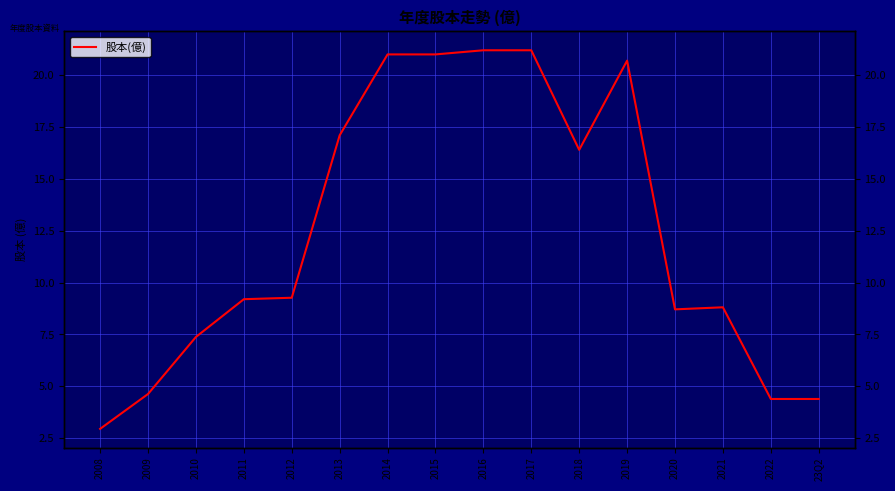

At which label is the value closest to 12?

2012